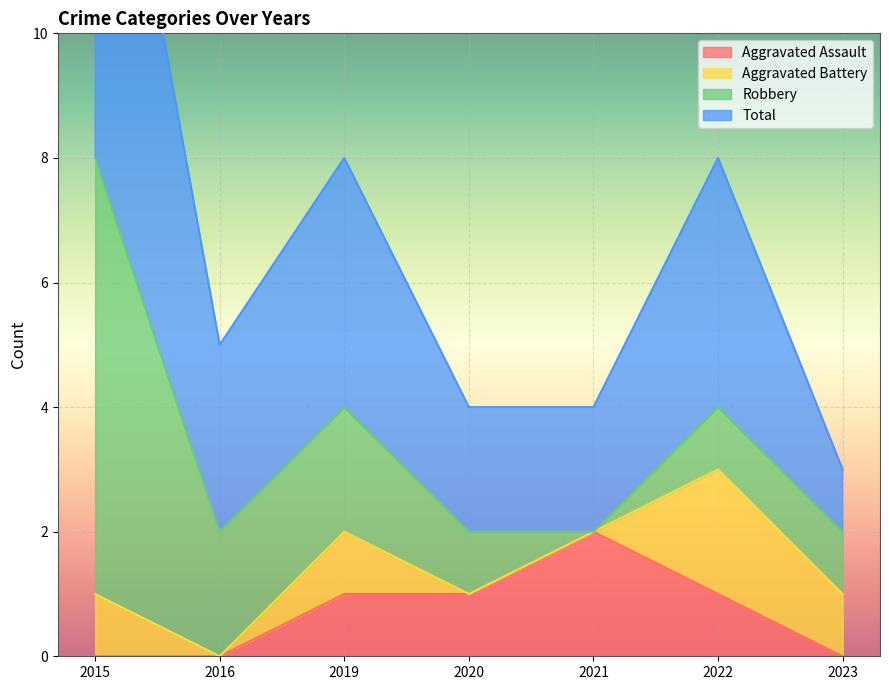

Which series has the largest total across all categories?

Total